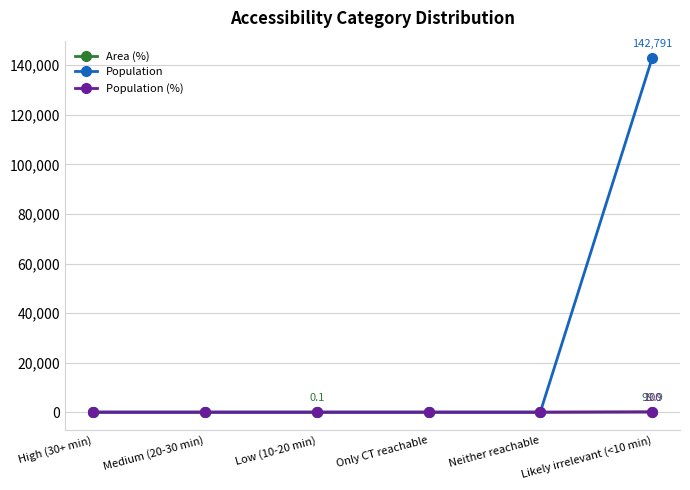

True or false: Population has a value of 0.0 at Neither reachable.

True